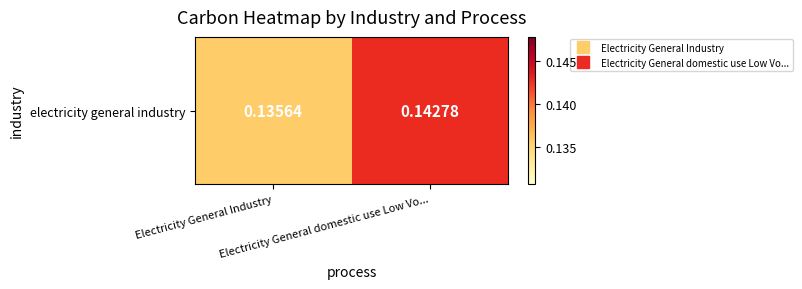

How many series are shown in this chart?

1